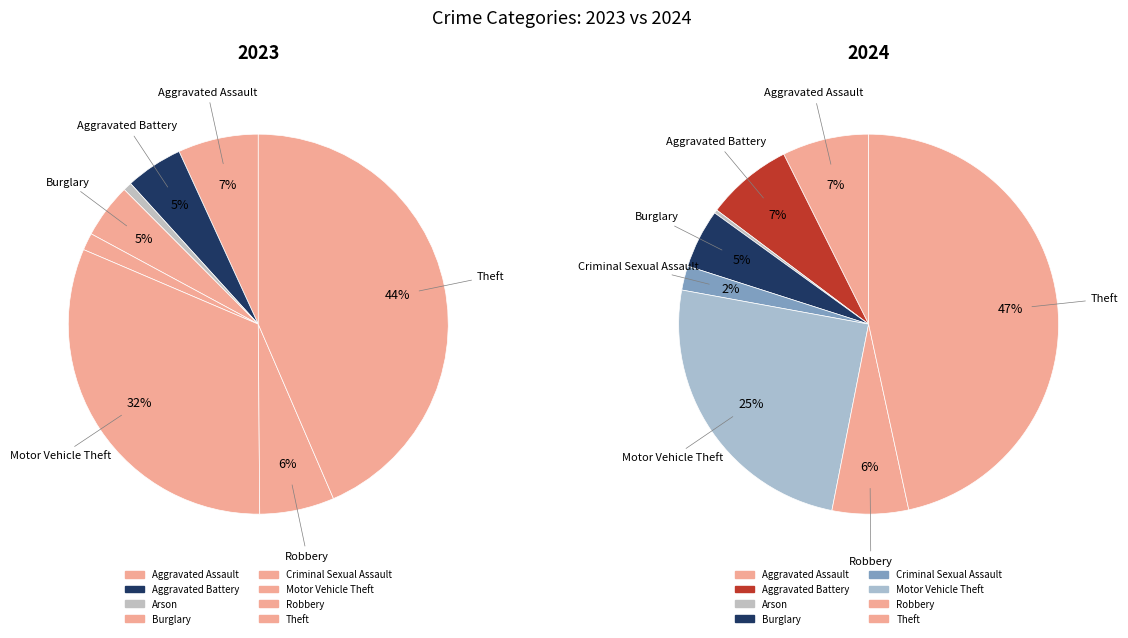

To the nearest percent, what portion does values_2024 represent?

7%